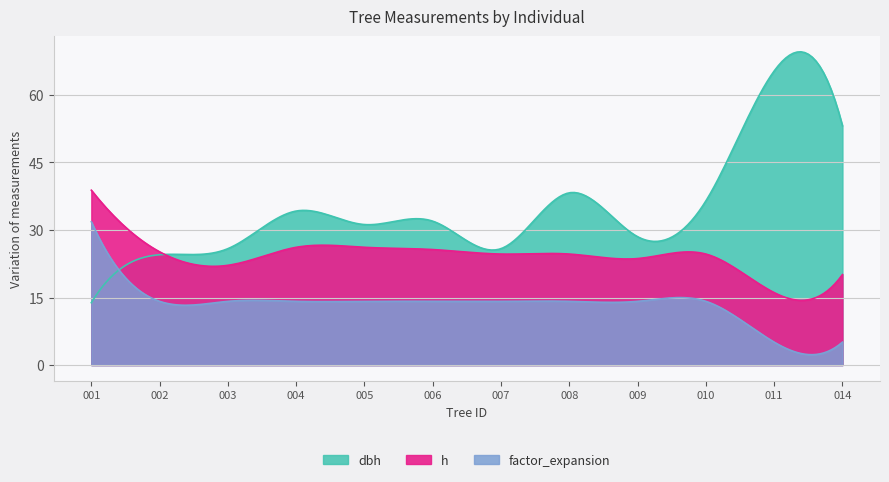

How many data points in dbh are less than 31?

5